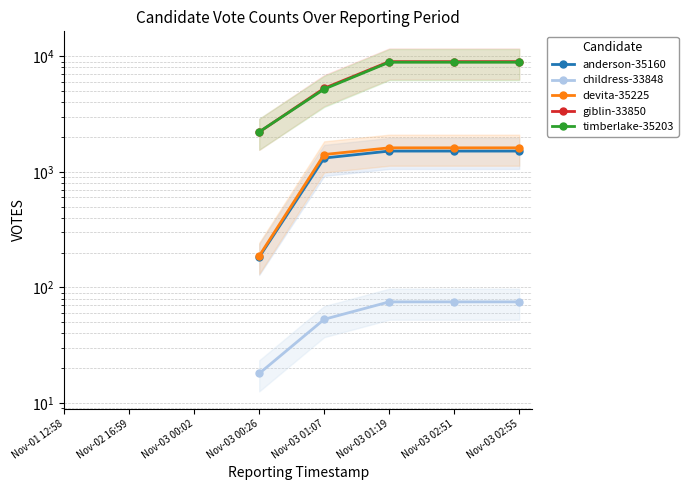

Reading left to right, what are all the values shown in this chart?

anderson-35160: 183	1317	1513	1513	1513
childress-33848: 18	53	75	75	75
devita-35225: 187	1413	1614	1614	1614
giblin-33850: 2210	5287	8985	8985	8987
timberlake-35203: 2218	5201	8884	8886	8886